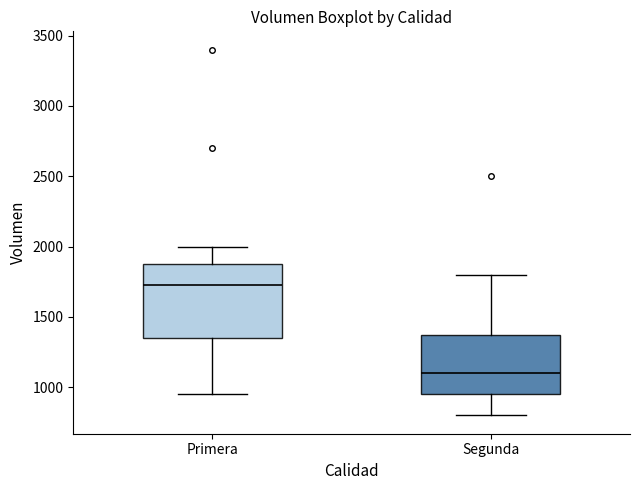

Comparing the boxes themselves (not the whiskers), which one is the tallest?

Primera